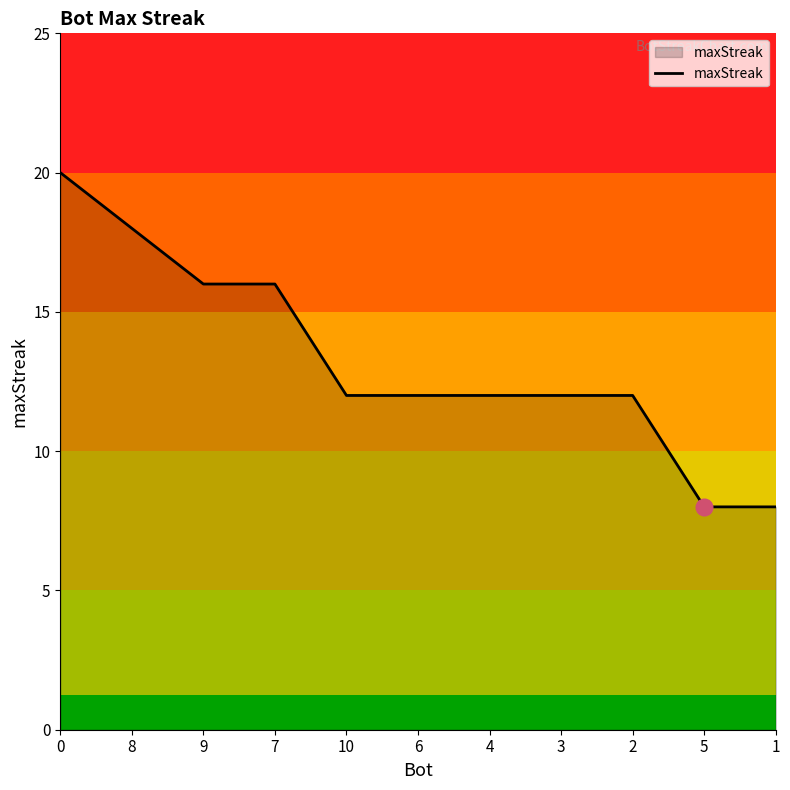

What is the smallest value displayed?

8